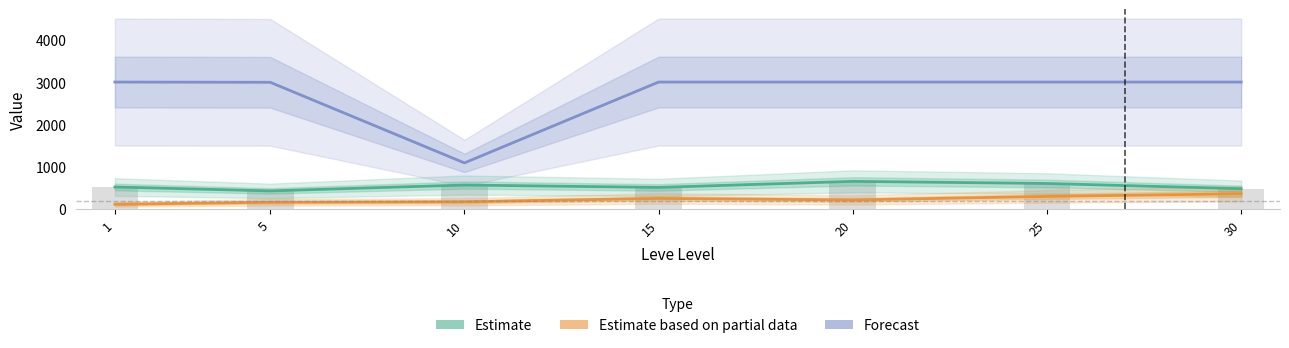

Between 20 and 10, which is larger?

20